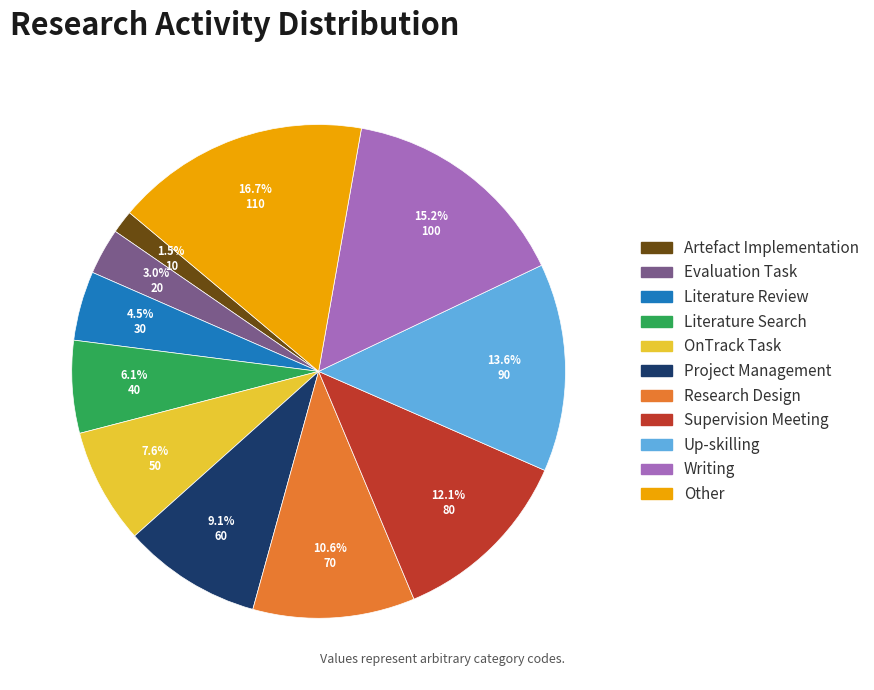

To the nearest percent, what portion does Supervision Meeting represent?

12%